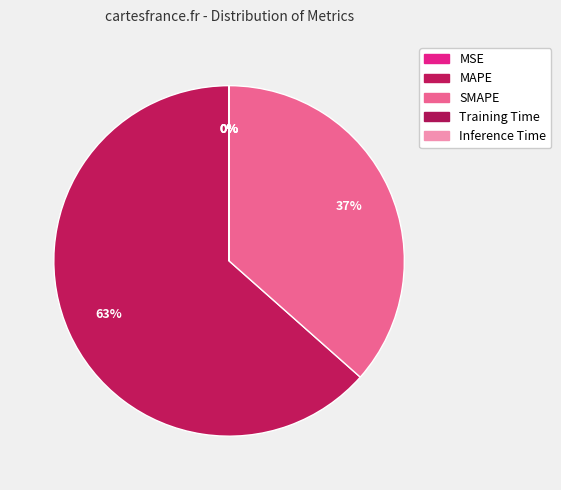

To the nearest percent, what is the average slice percentage?

20%